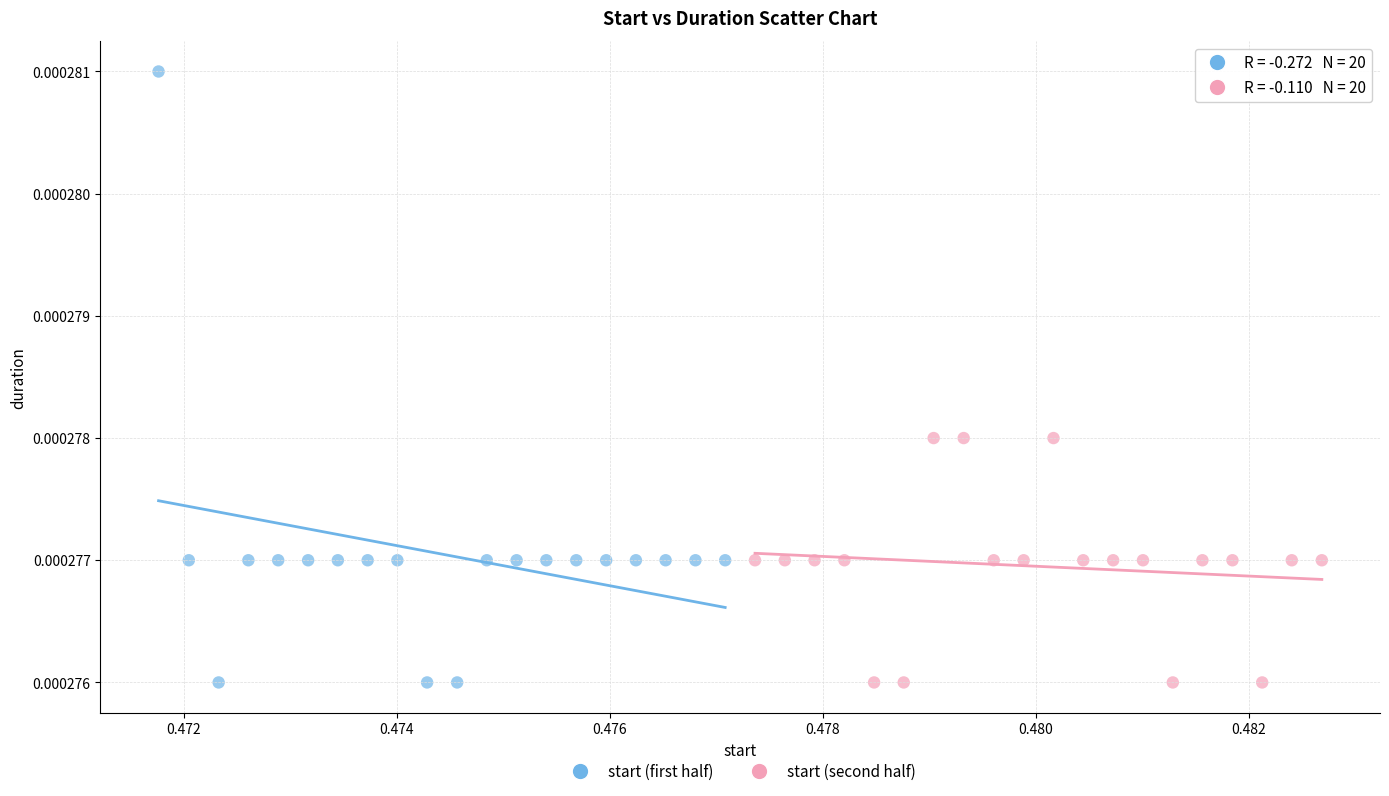

Which series reaches the maximum Y coordinate?

start (first half)